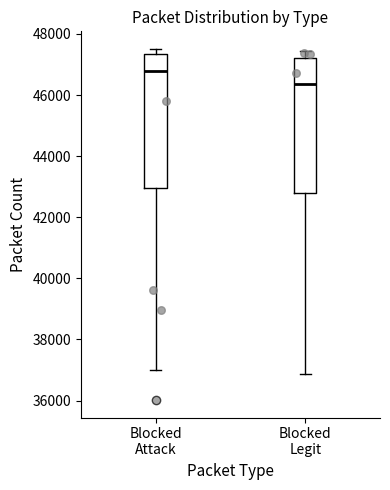

Which box's median line is the lowest?

Blocked Legit